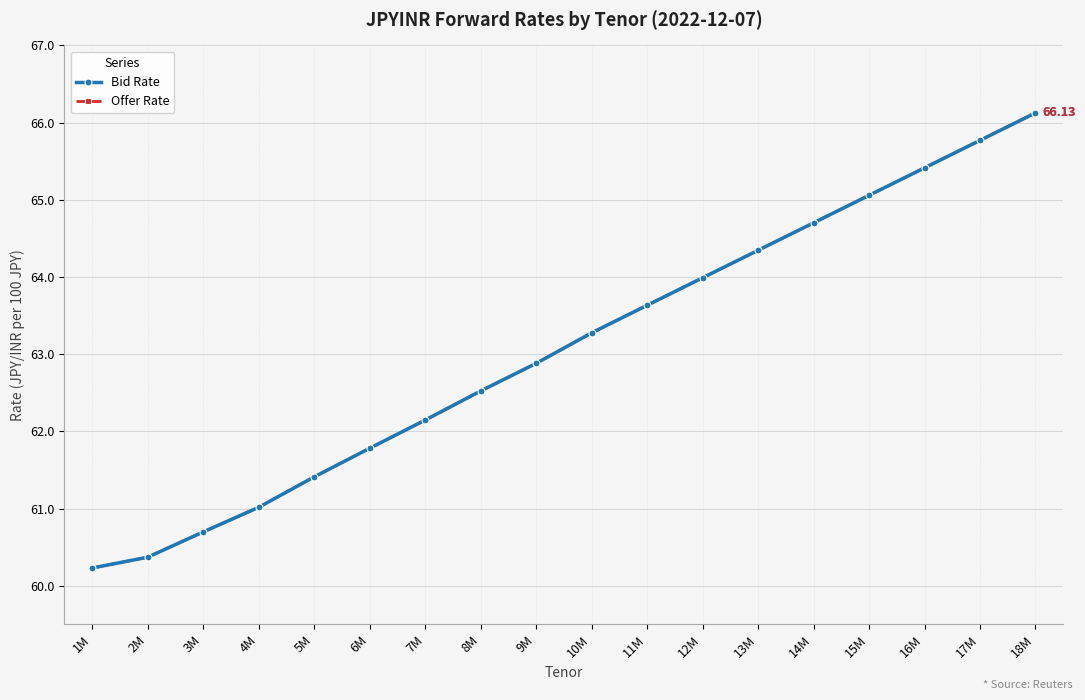

Reading right to left, list all the values displayed in this chart.

Bid Rate: 66.1	65.8	65.4	65.1	64.7	64.3	64.0	63.6	63.3	62.9	62.5	62.1	61.8	61.4	61.0	60.7	60.4	60.2
Offer Rate: 66.1	65.8	65.4	65.1	64.7	64.3	64.0	63.6	63.3	62.9	62.5	62.1	61.8	61.4	61.0	60.7	60.4	60.2